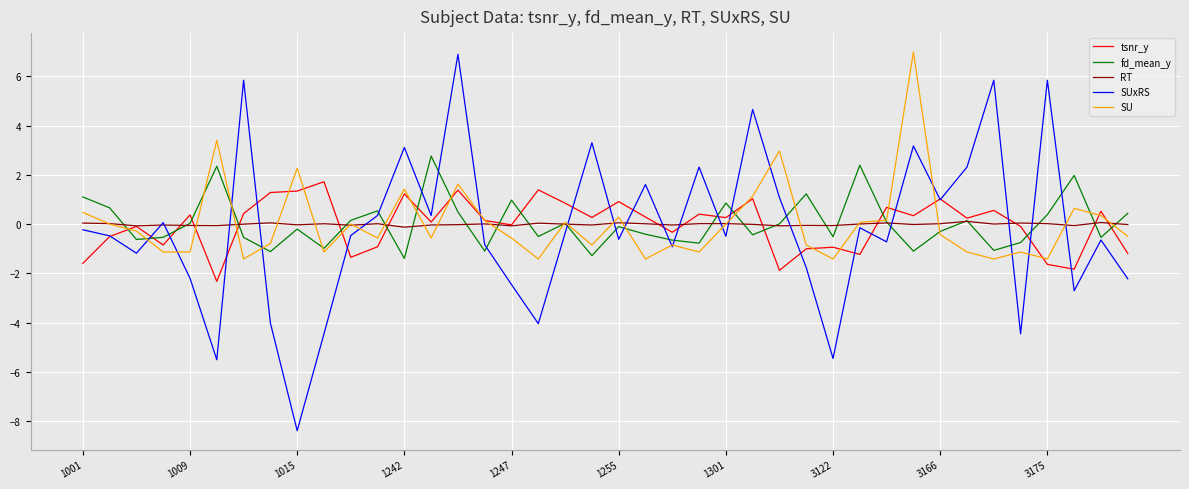

What is the lowest value of the tsnr_y series?

-2.3